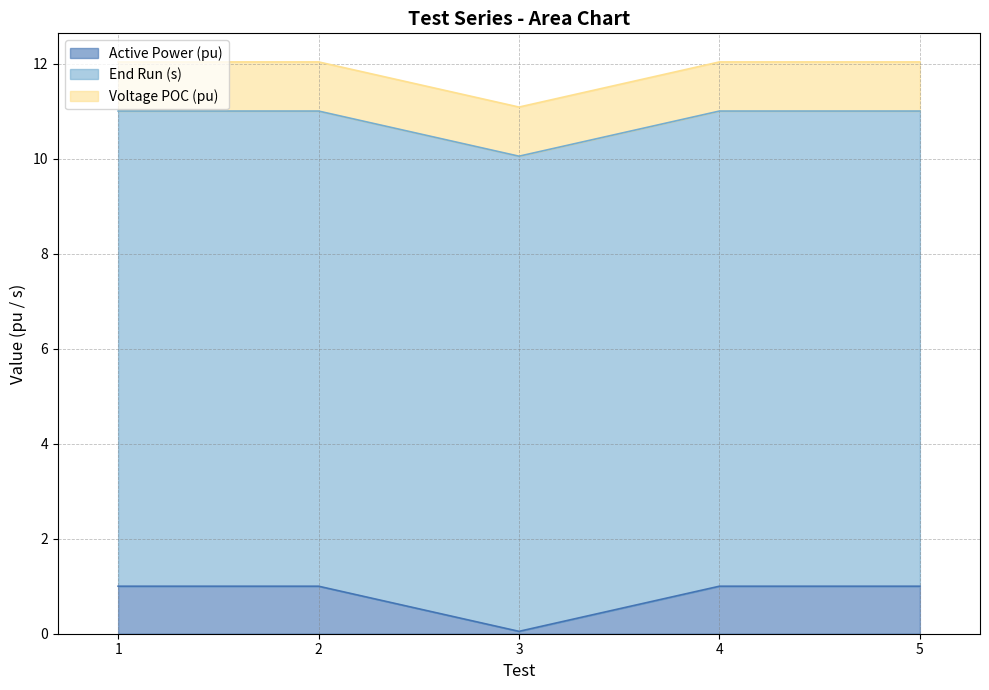

True or false: End Run (s) and Voltage POC (pu) intersect in this chart.

False